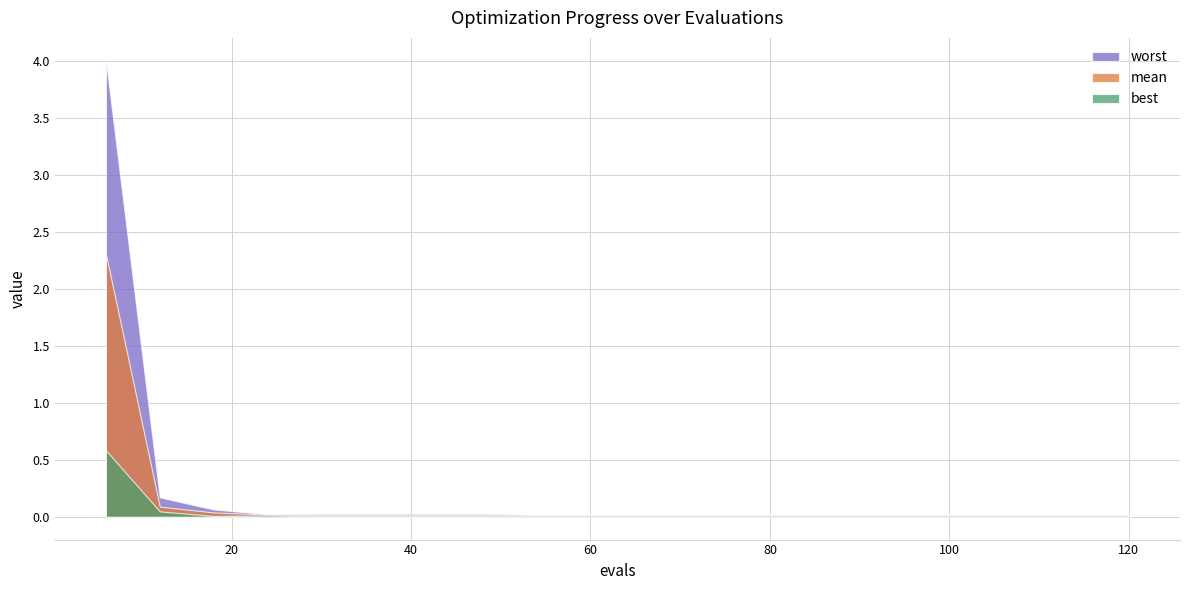

List the labels in order of worst value, smallest first.

54, 60, 66, 72, 78, 84, 90, 96, 102, 108, 114, 120, 24, 30, 36, 42, 48, 18, 12, 6